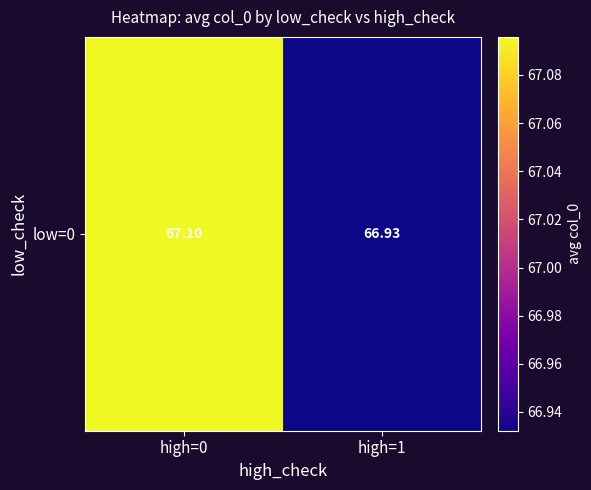

List the labels in order of value, smallest first.

high=1, high=0